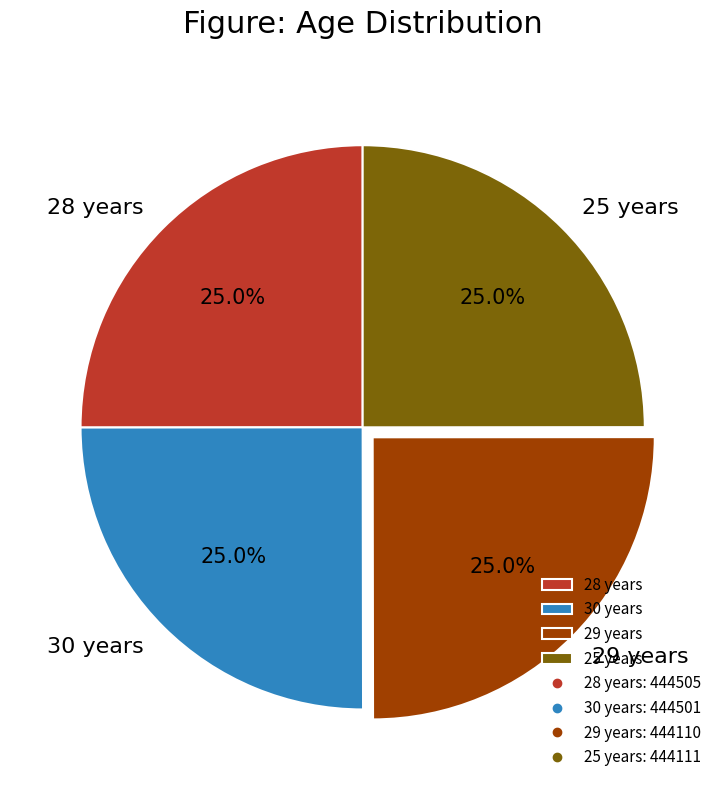

Is 25 years the majority of the pie?

No